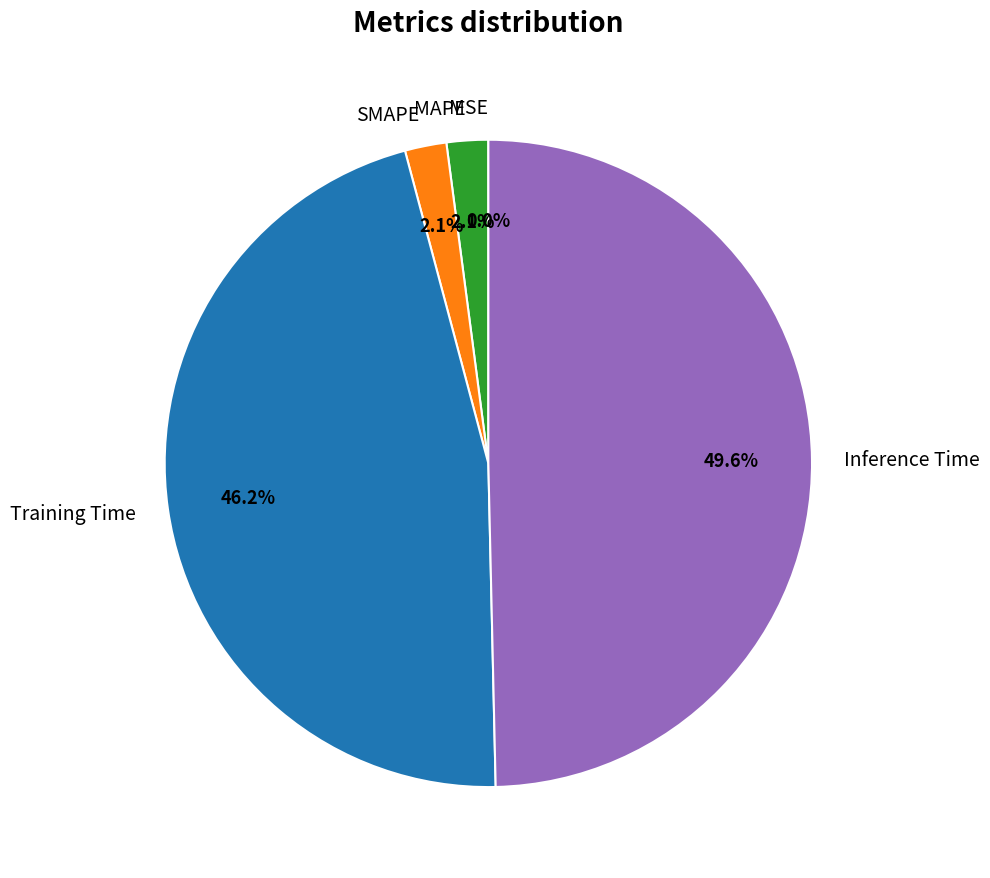

Do Inference Time and Training Time together represent more than half of the pie?

Yes